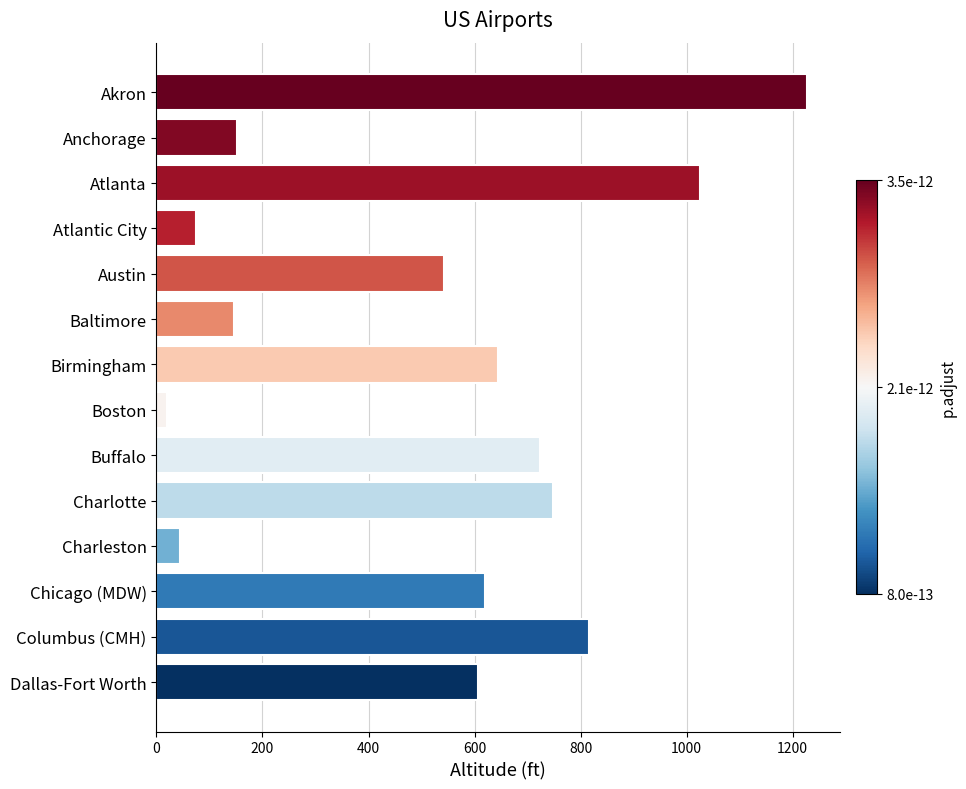

What is the difference between the maximum and minimum values?

1209